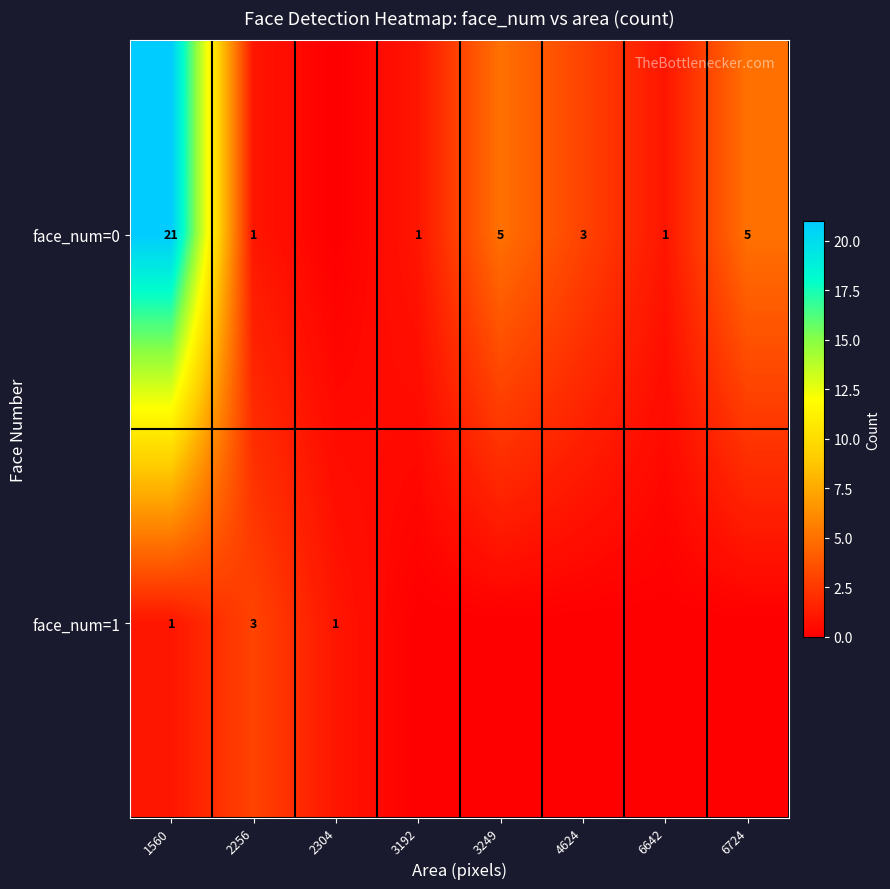

True or false: face_num=1 has a value of 3 at 2256.

True